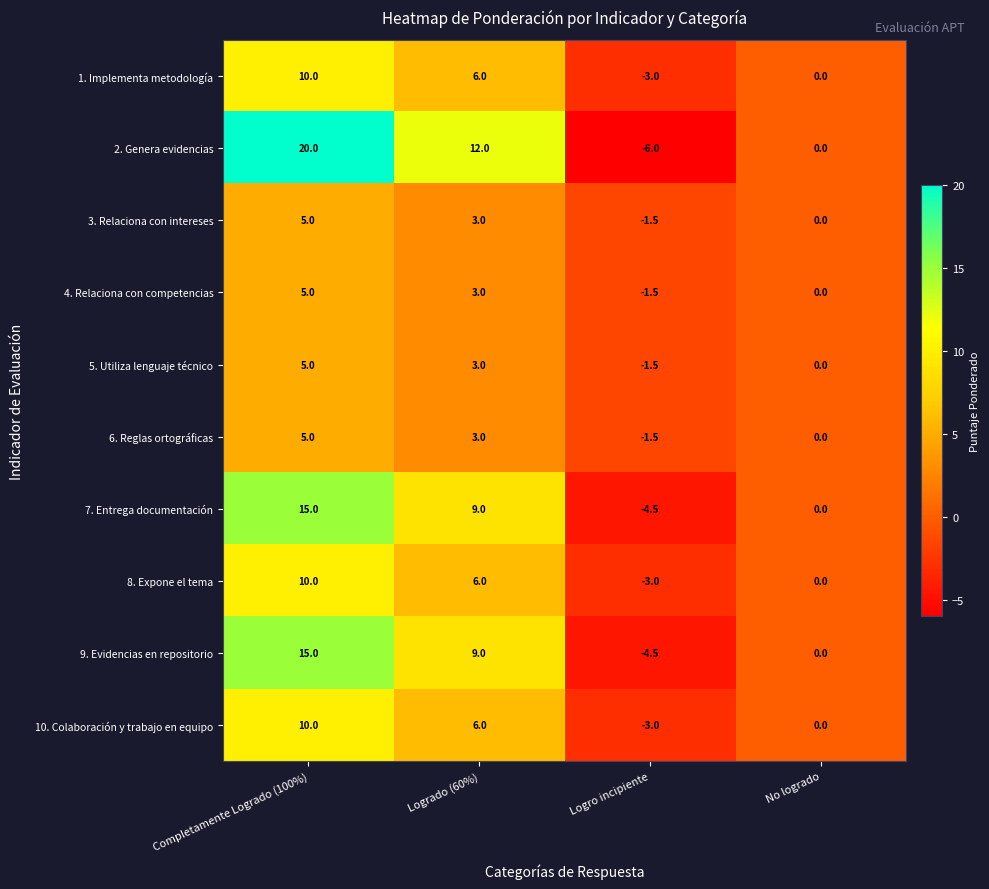

How many 5. Utiliza lenguaje técnico values are between 0 and 5?

3